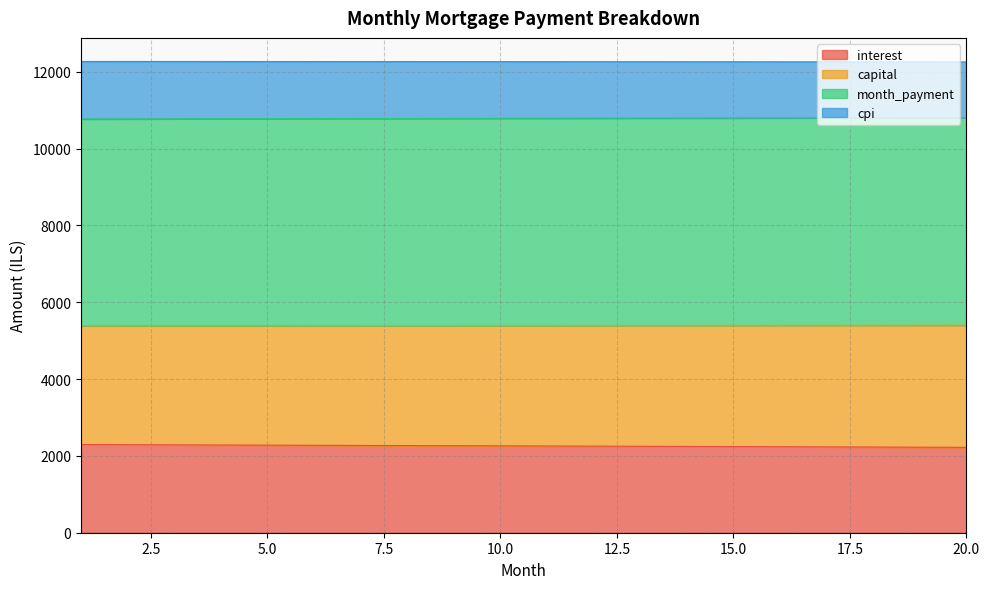

What is the total value across all series at 10.0?

12265.0